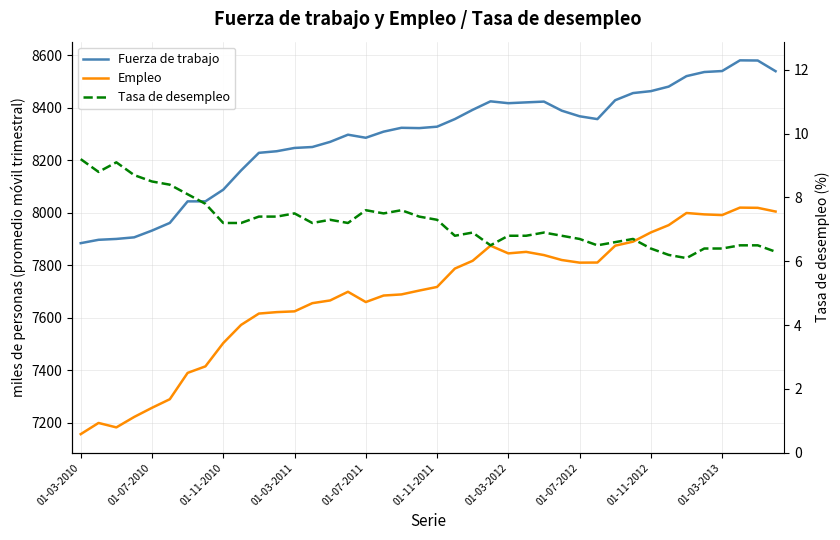

What is the minimum value shown in the chart?

6.1